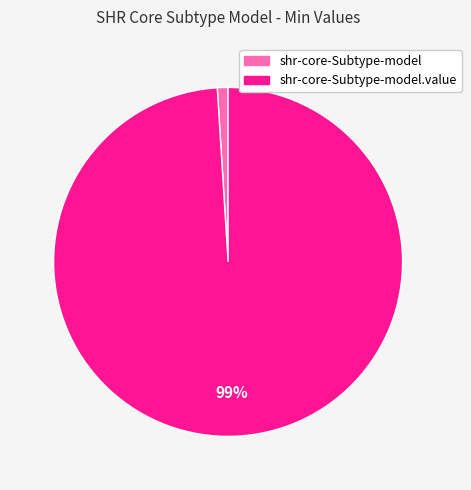

Is there any slice that represents more than half of the pie?

Yes